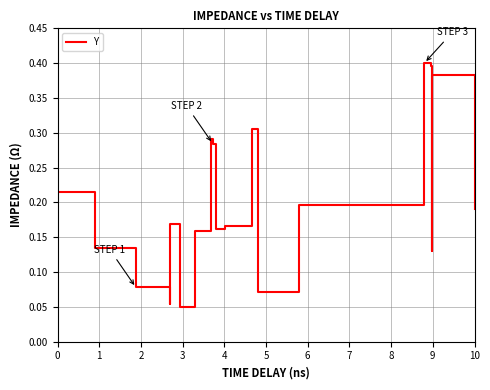

Where is the first local minimum?

3